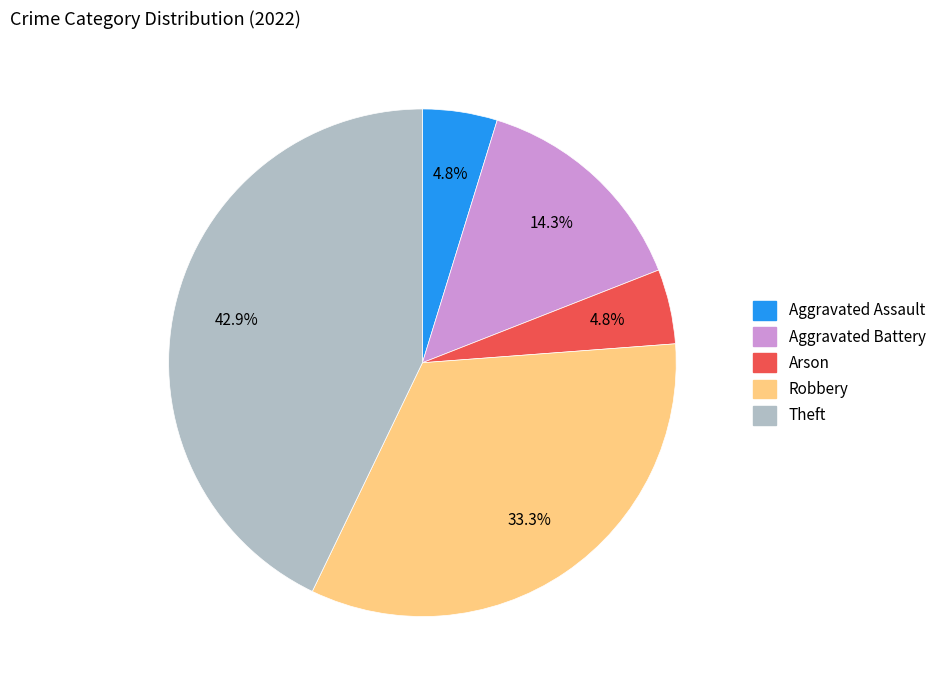

Do Aggravated Battery and Theft together represent more than half of the pie?

Yes